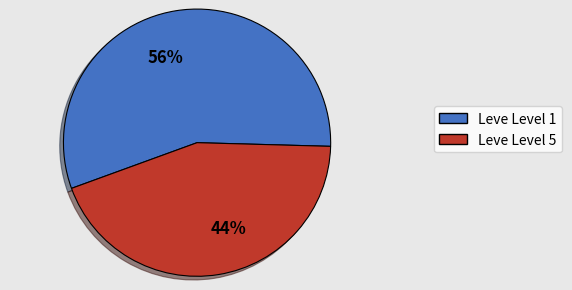

Which category has the smallest portion of the pie?

Leve Level 5